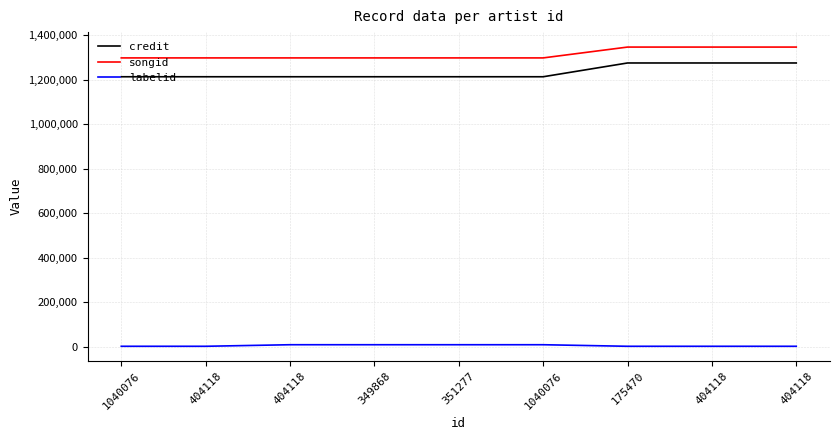

What is the smallest value displayed?

2817